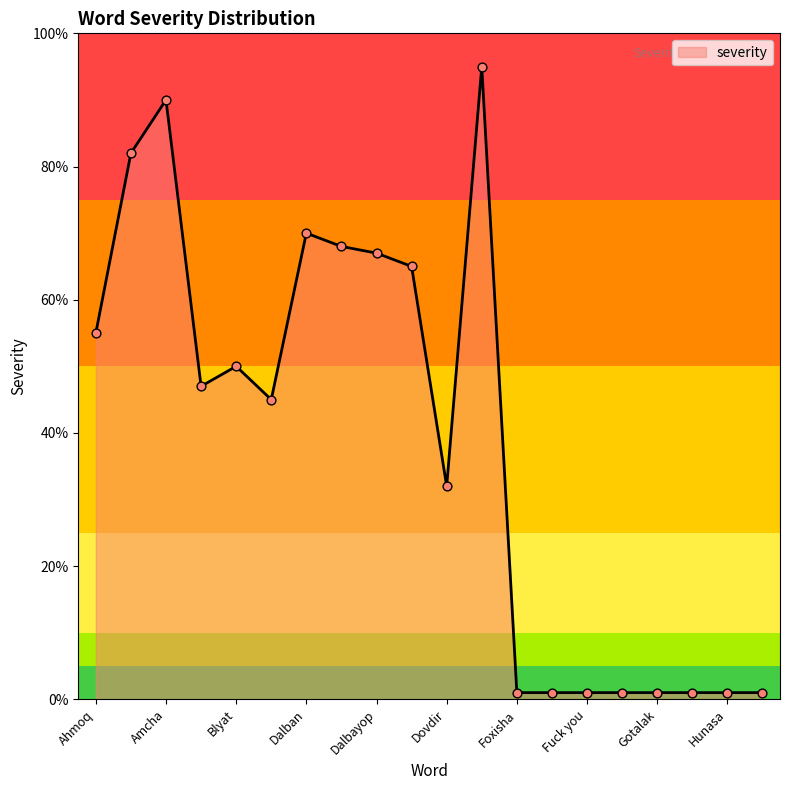

Is this an area chart (filled region under the line)?

Yes